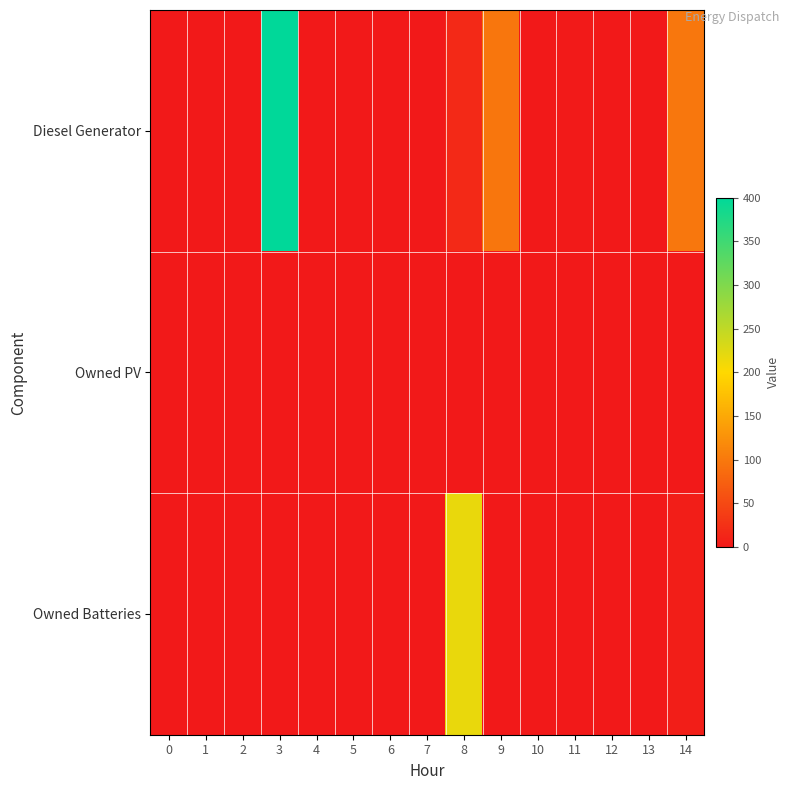

Reading left to right, what are all the values shown in this chart?

Diesel Generator: 0=0	1=0	2=0	3=400	4=0	5=0	6=0	7=0	8=17	9=97	10=0	11=1	12=0	13=0	14=98
Owned PV: 0=0	1=0	2=0	3=0	4=0	5=0	6=0	7=0	8=0	9=0	10=0	11=0	12=0	13=0	14=0
Owned Batteries: 0=0	1=0	2=0	3=0	4=0	5=0	6=0	7=0	8=217	9=0	10=0	11=0	12=0	13=0	14=6